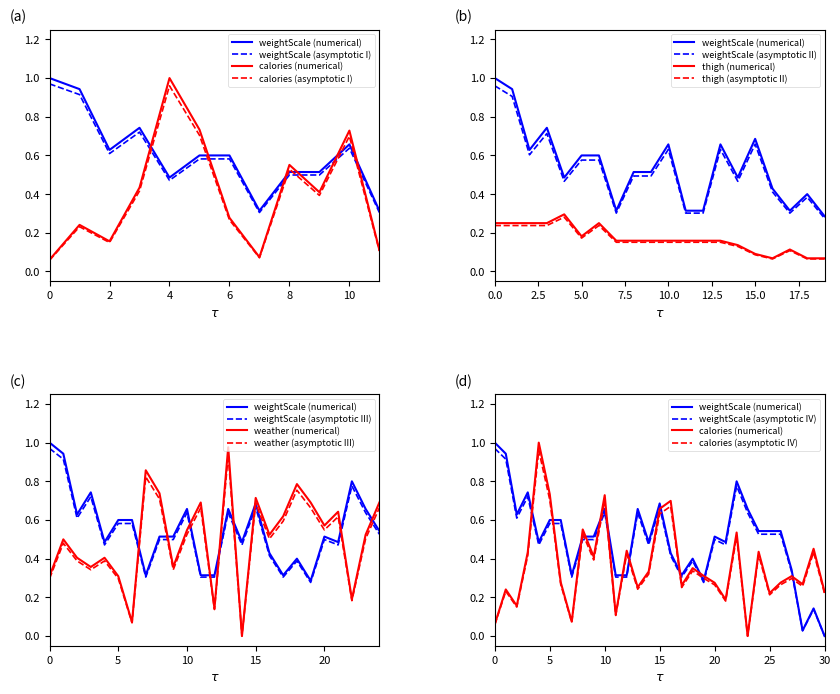

Is the value of weightScaleMeasurement at 13 greater than the value of calories_consumed_dayPrior at thighMeasurementInches_R?

Yes